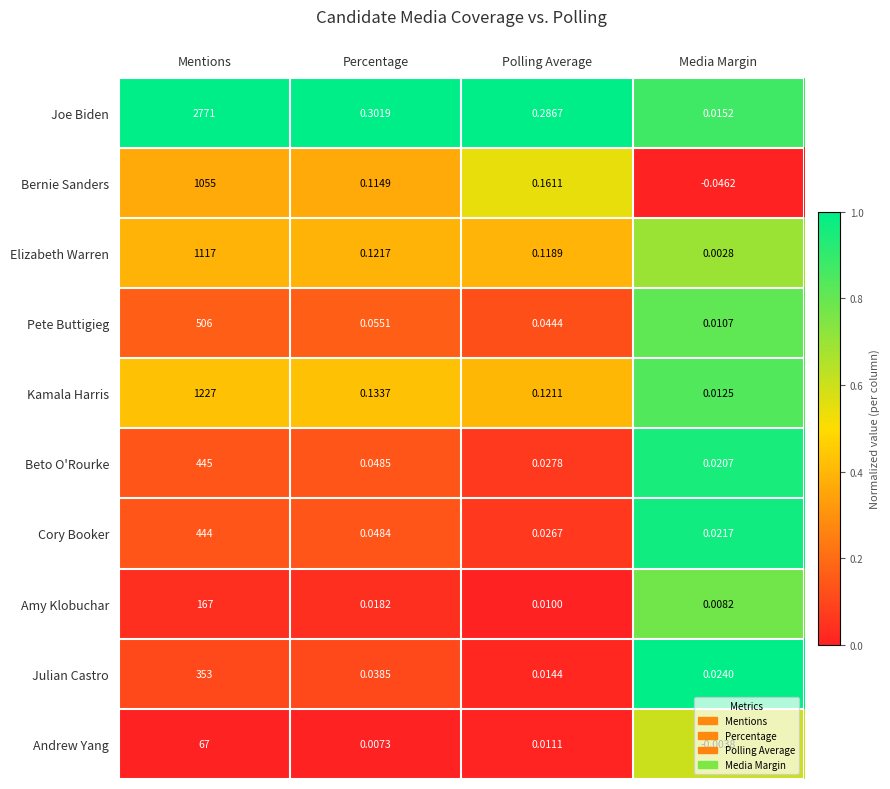

Which series has the largest total across all categories?

Joe Biden